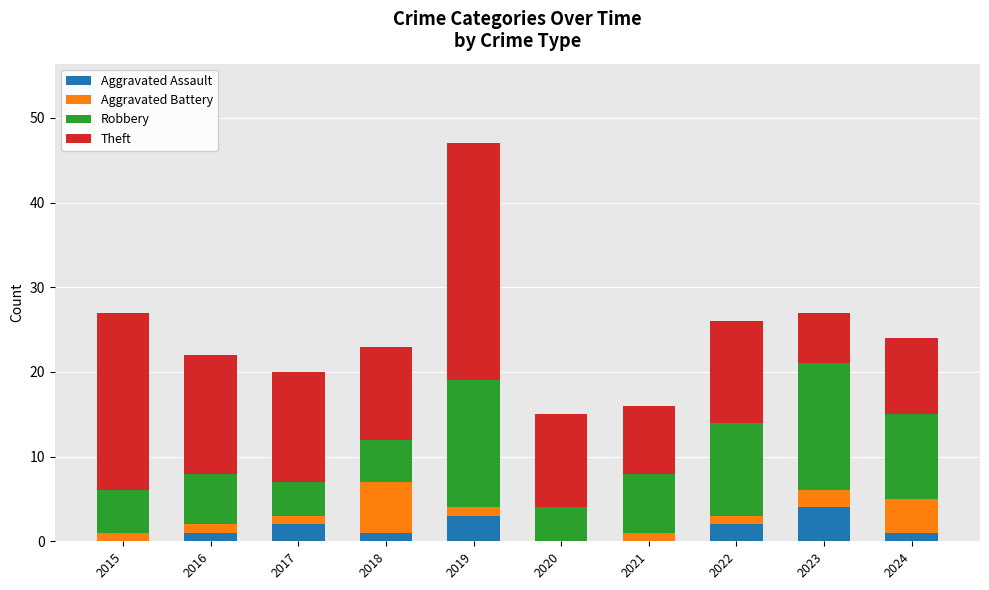

What is the total value across all series at 2023?

27